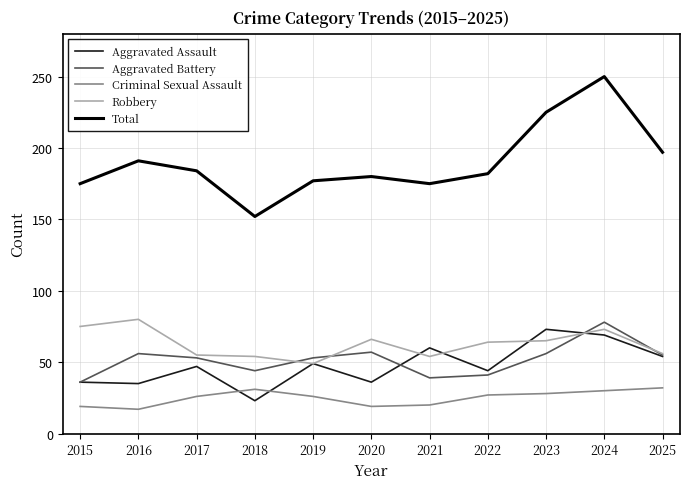

Count the number of data series in this chart.

5